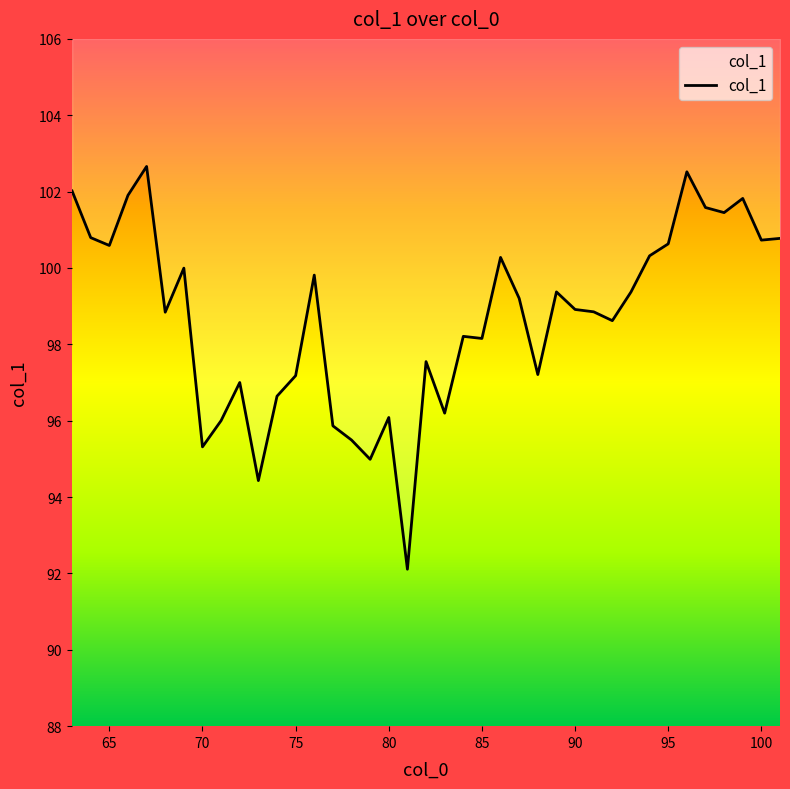

Count the number of categories in the chart.

39